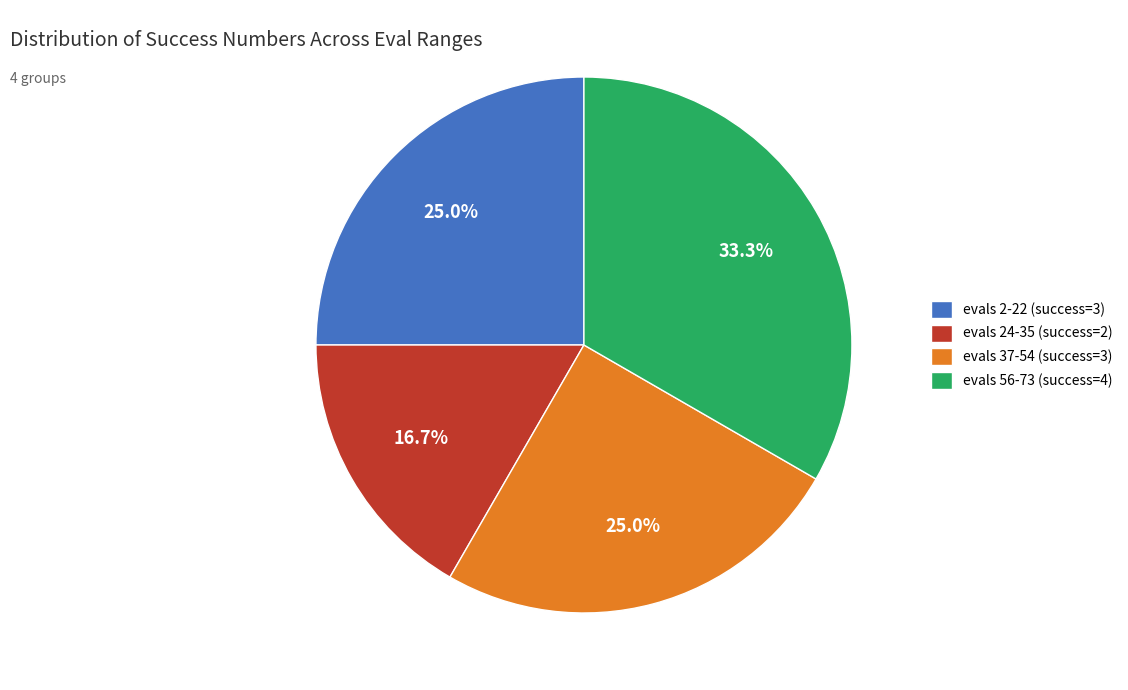

How many slices are in this pie chart?

4